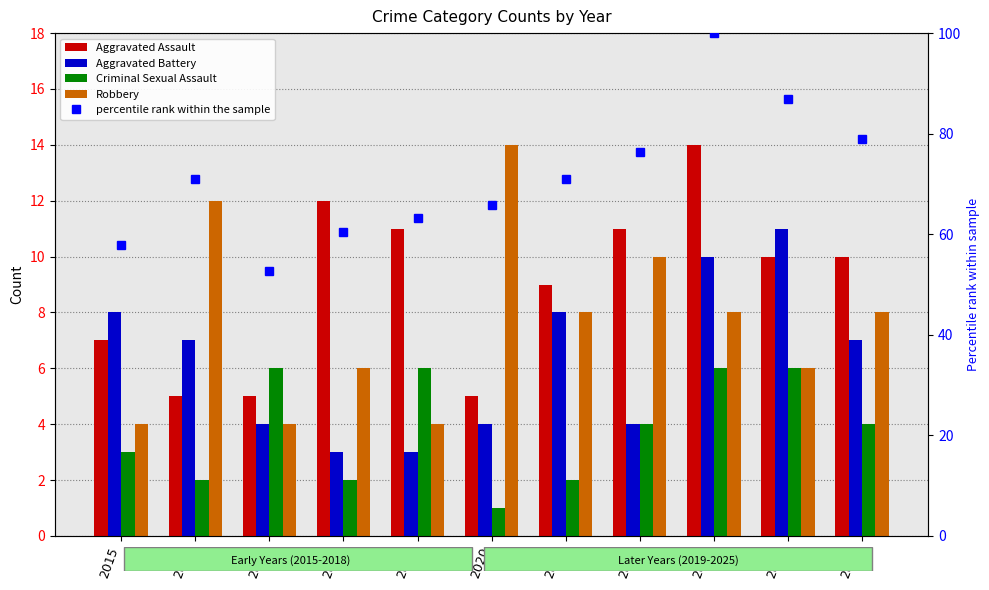

At which category is the sum across all series the highest?

2023